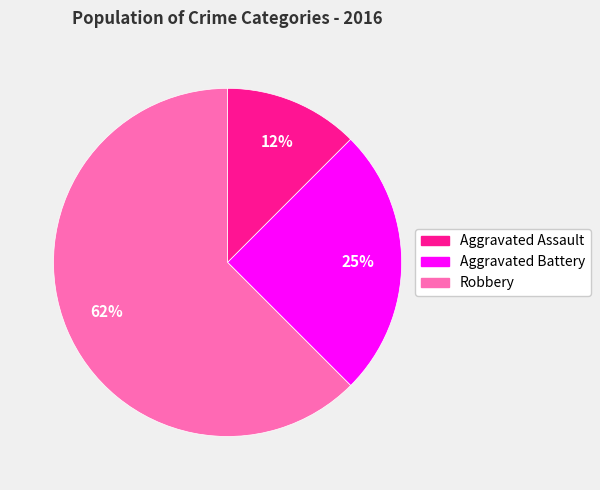

What percentage is the Aggravated Battery slice, to the nearest percent?

25%